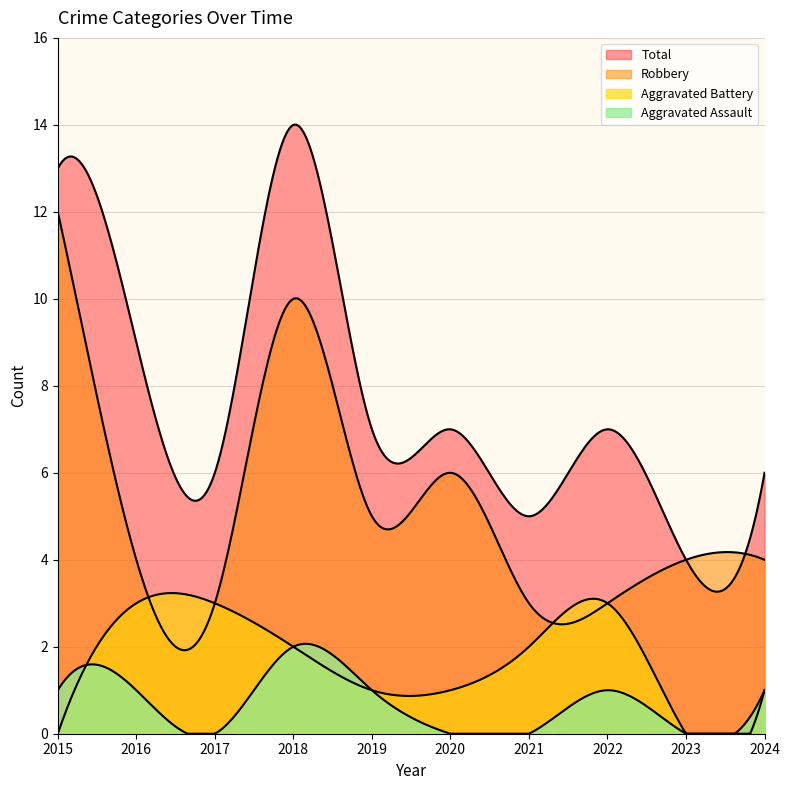

How many distinct data groups are displayed?

4